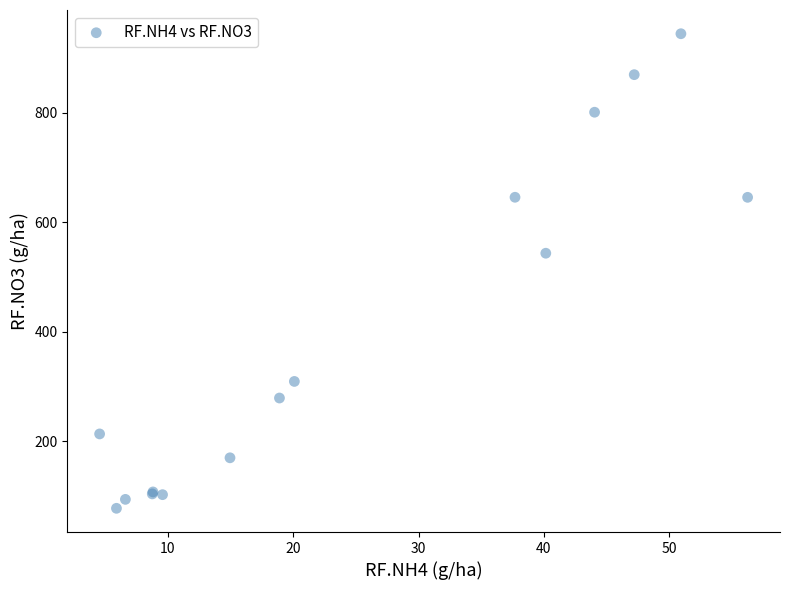

What Y value in the scatter plot is closest to 510?

543.5